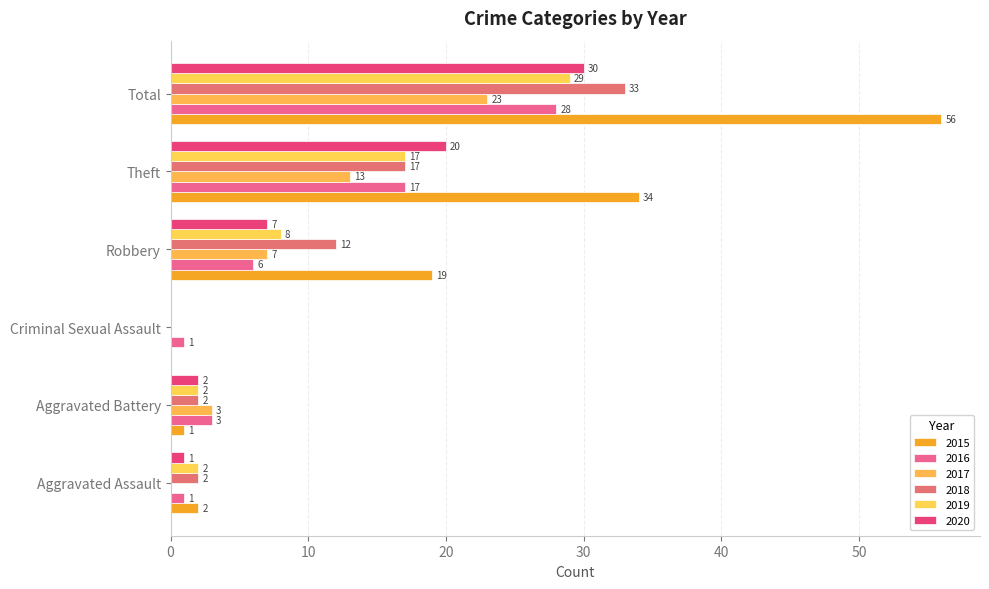

How many distinct data groups are displayed?

6